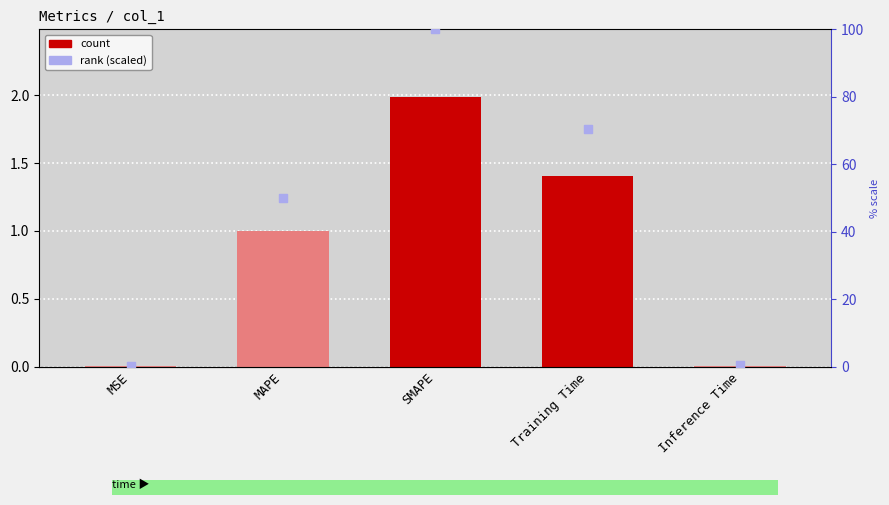

Which series has the widest spread of Y values?

rank (scaled)